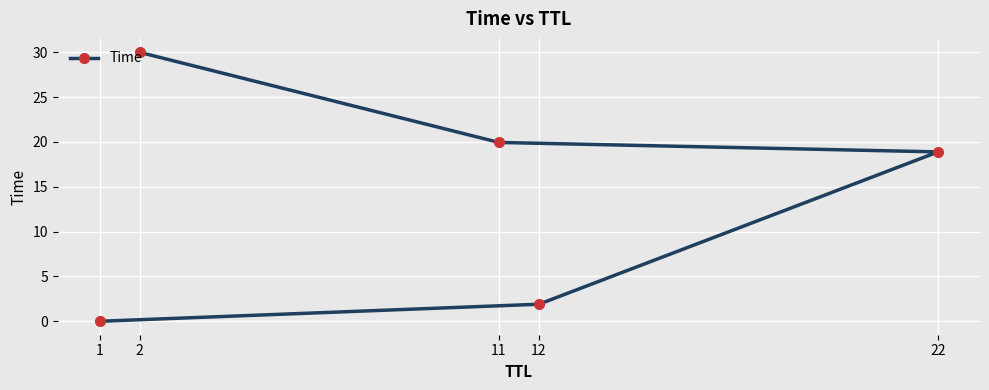

Rank the categories by value from lowest to highest.

1, 12, 22, 11, 2